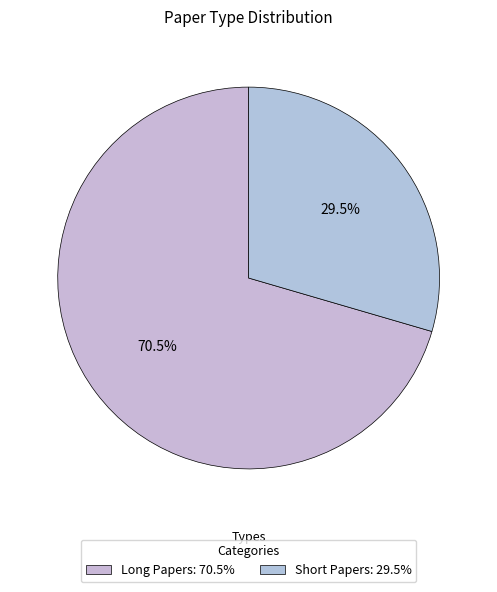

How many segments does this pie chart have?

2